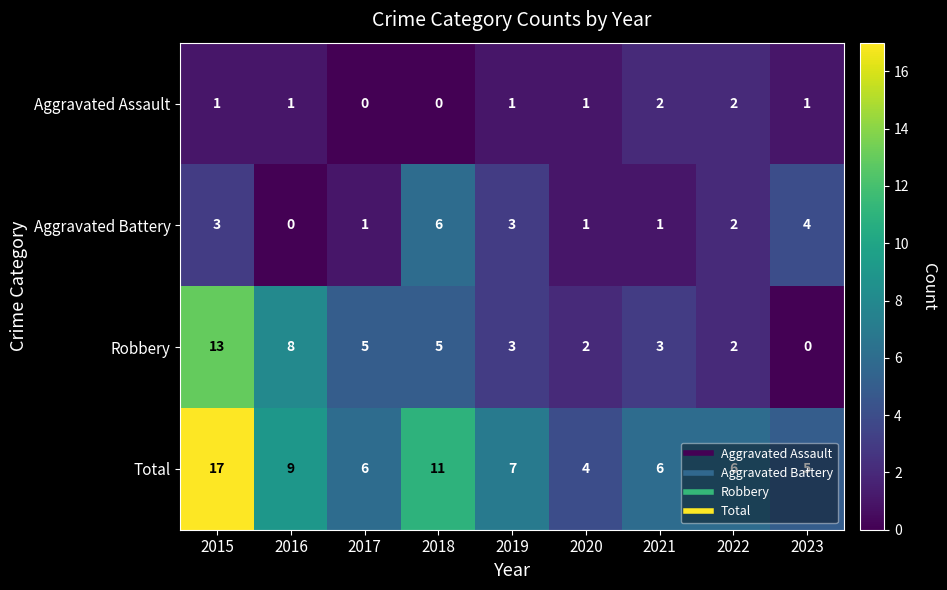

List the series in order of their overall mean, highest first.

Total, Robbery, Aggravated Battery, Aggravated Assault